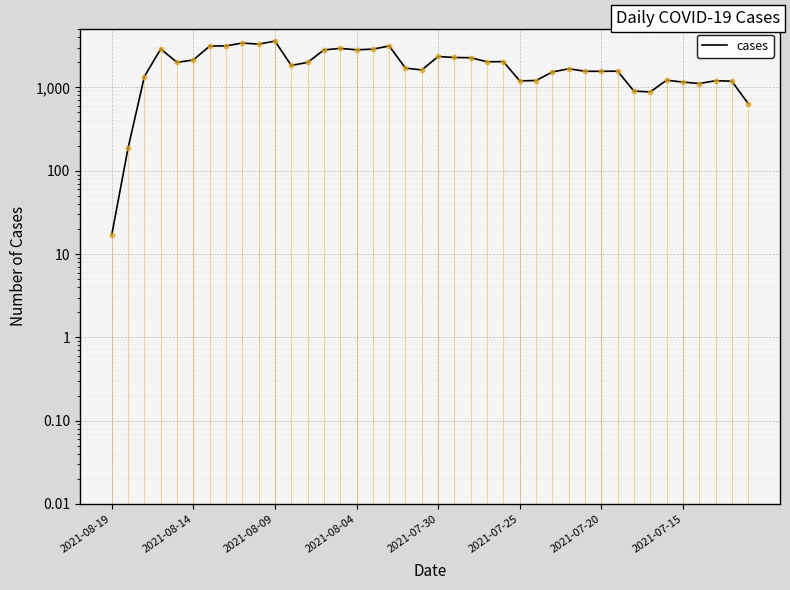

What is the change in value from 27 to 29?

+32